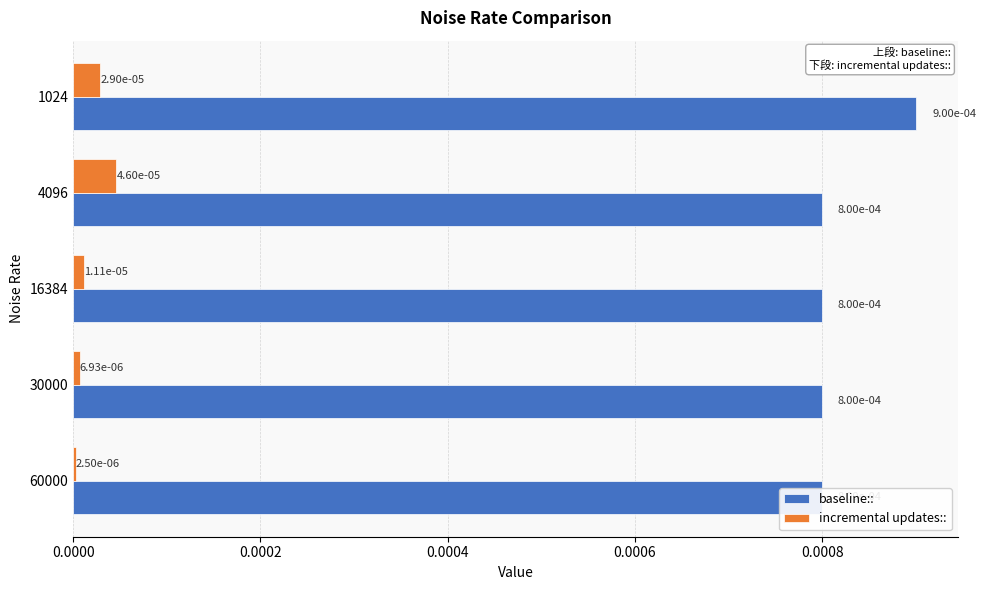

At how many categories does at least one series exceed 0?

5